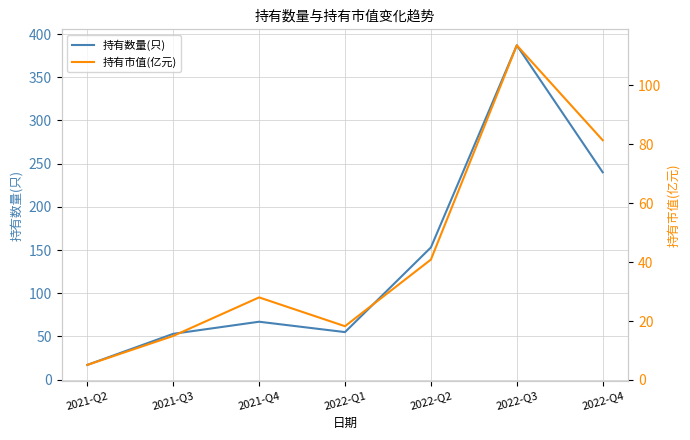

How many series are shown in this chart?

2